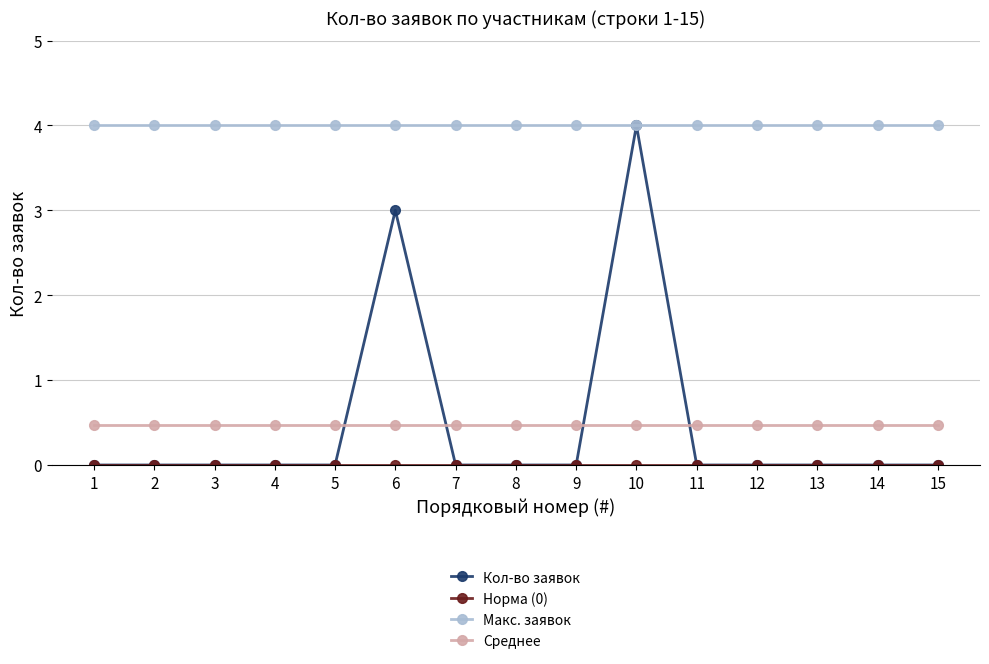

Which series has the largest total across all categories?

Макс. заявок